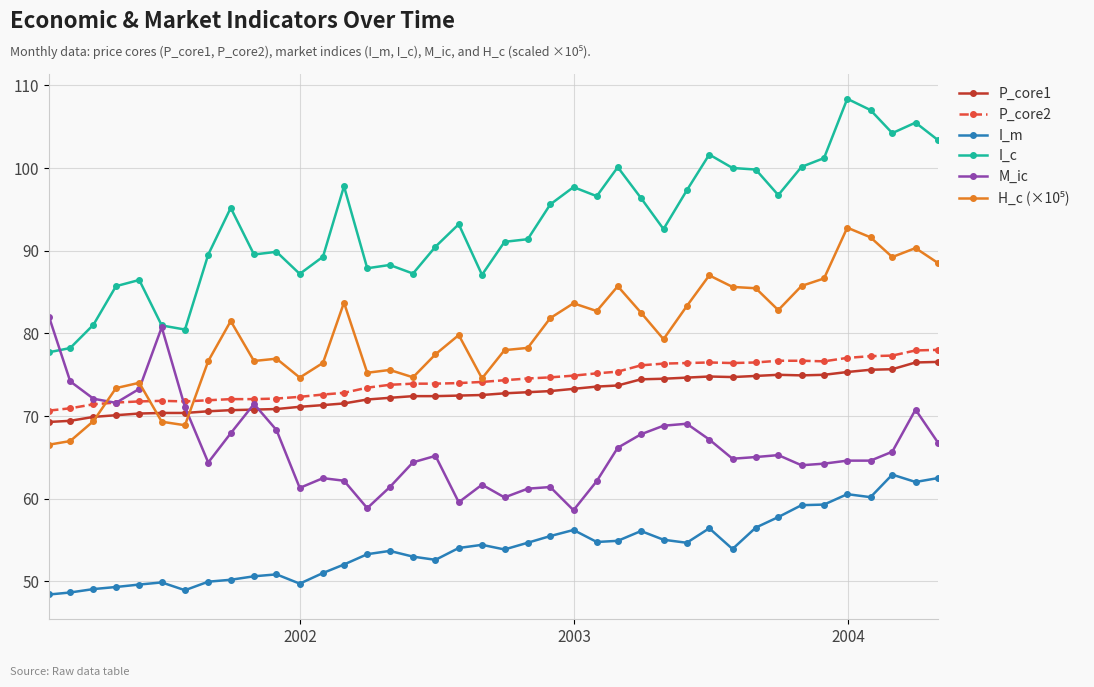

What is the maximum value shown in the chart?

108.4